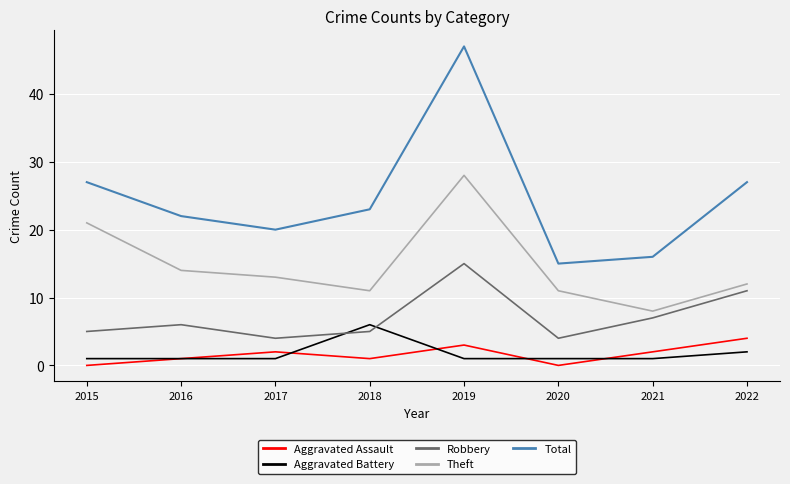

How many distinct data groups are displayed?

5